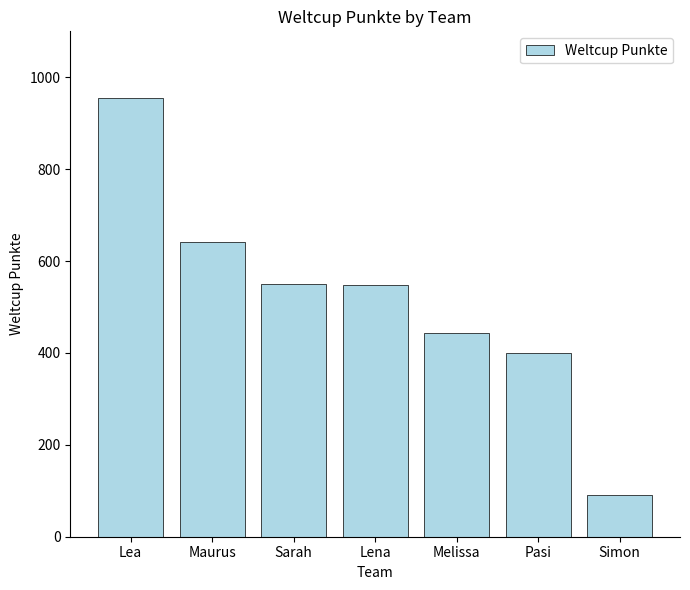

Where is the data nearest to the value 522?

Lena